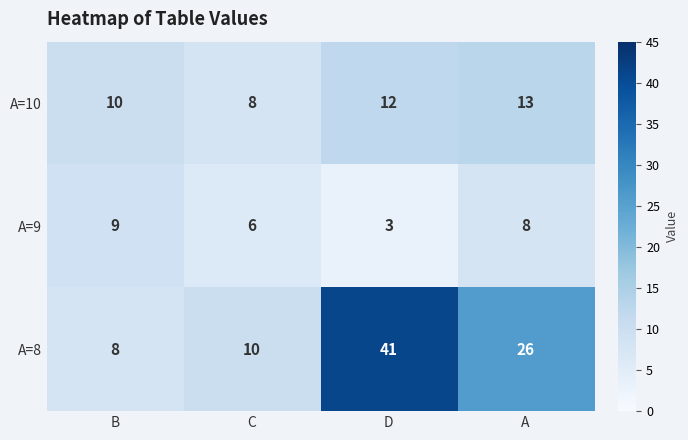

What is the difference between the maximum and minimum values in the A=10 series?

5